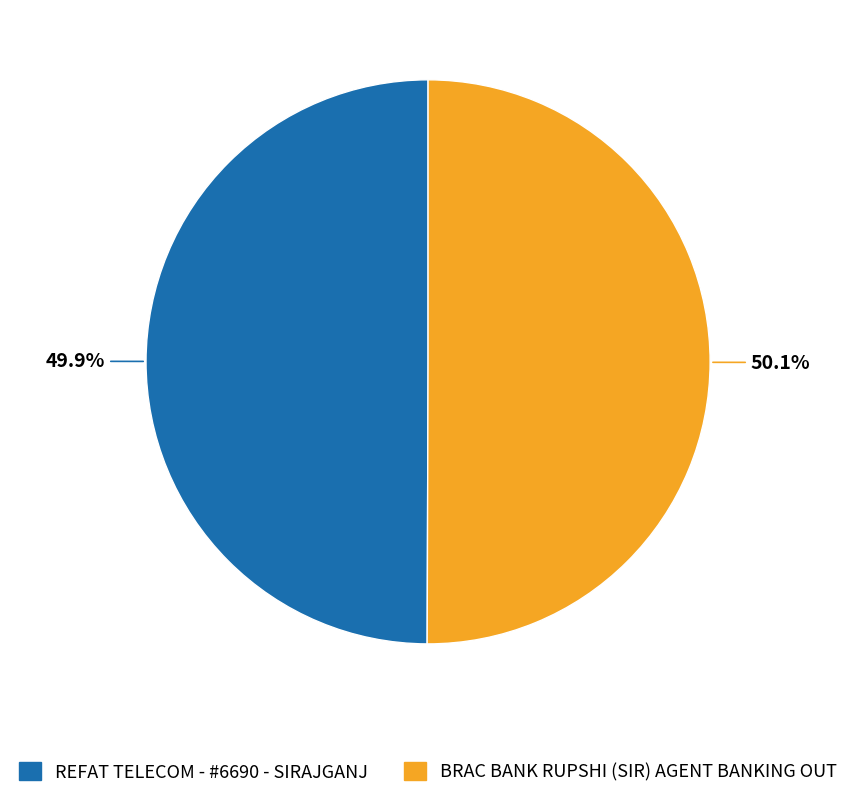

To the nearest percent, what is the combined percentage of BRAC BANK RUPSHI (SIR) AGENT BANKING OUT and REFAT TELECOM - #6690 - SIRAJGANJ?

100%